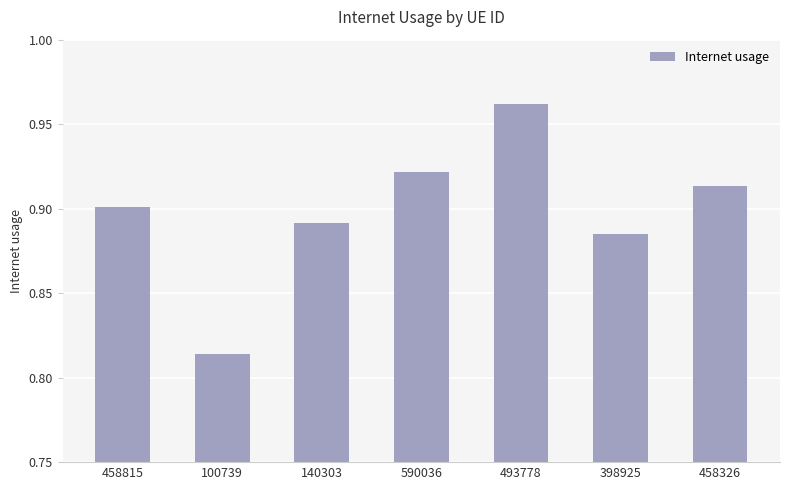

How many distinct data groups are displayed?

1